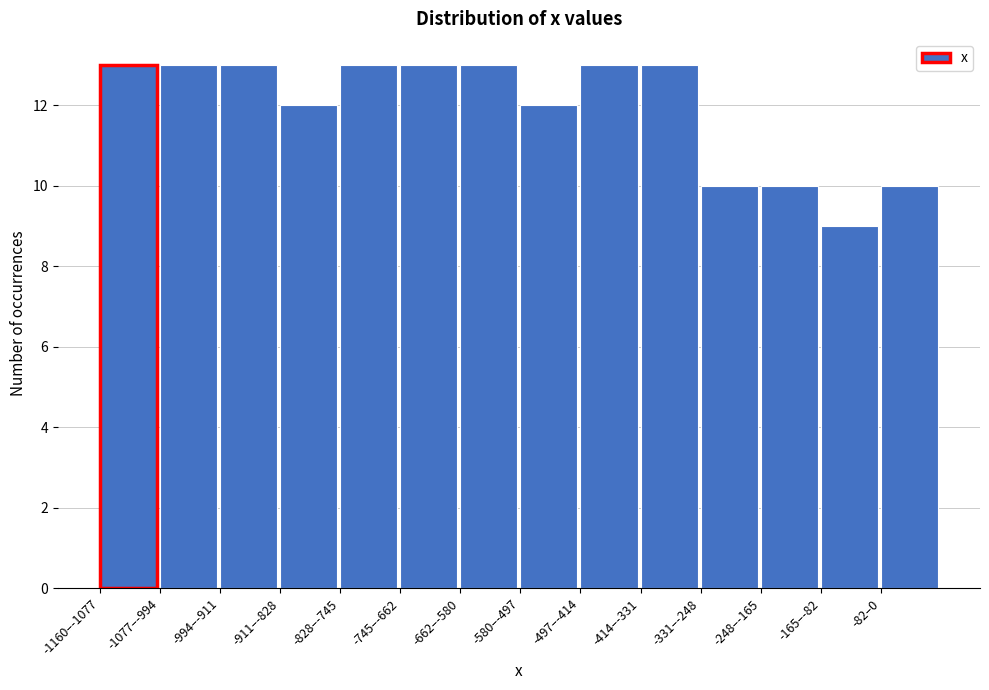

Reading left to right, transcribe all the data shown in this chart.

13	13	13	12	13	13	13	12	13	13	10	10	9	10